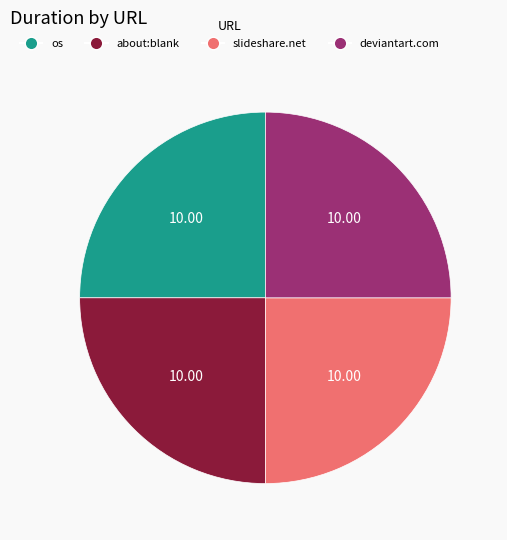

What is the ratio of the value at slideshare.net to the value at about:blank?

1.0